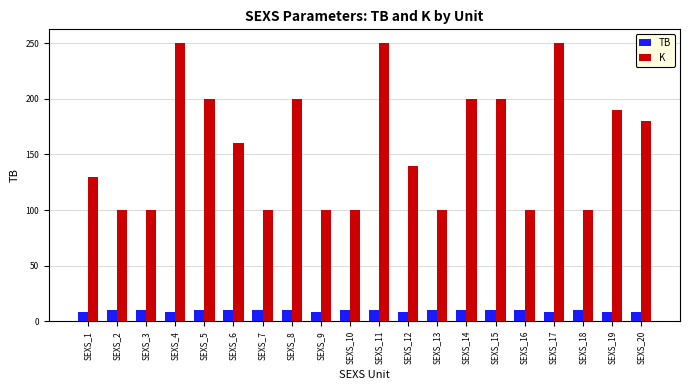

What is the maximum value for TB?

10